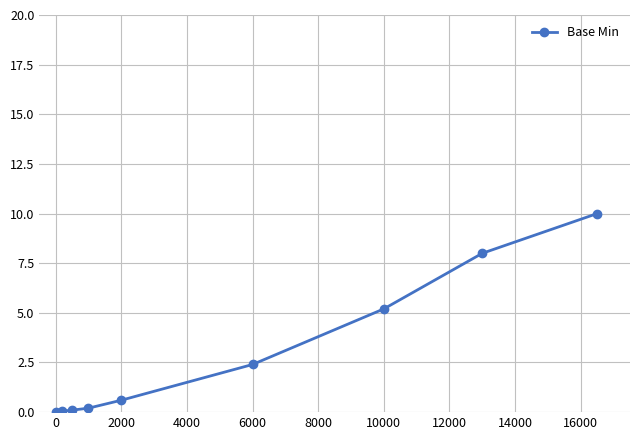

What is the sum of all values?

26.6